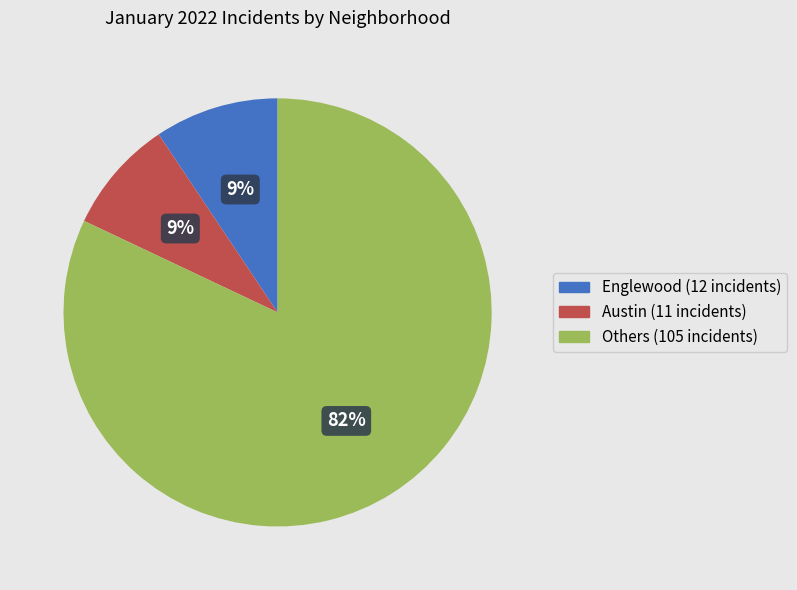

To the nearest percent, what is the difference between the largest and smallest slice percentages?

73%